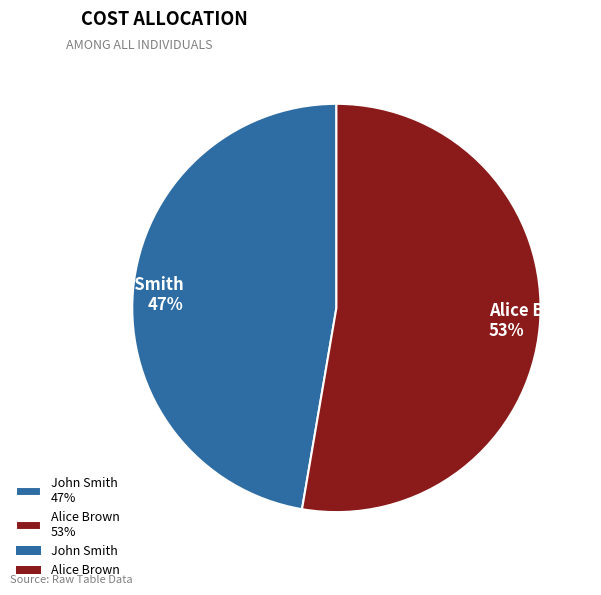

Is there any slice that represents more than half of the pie?

Yes